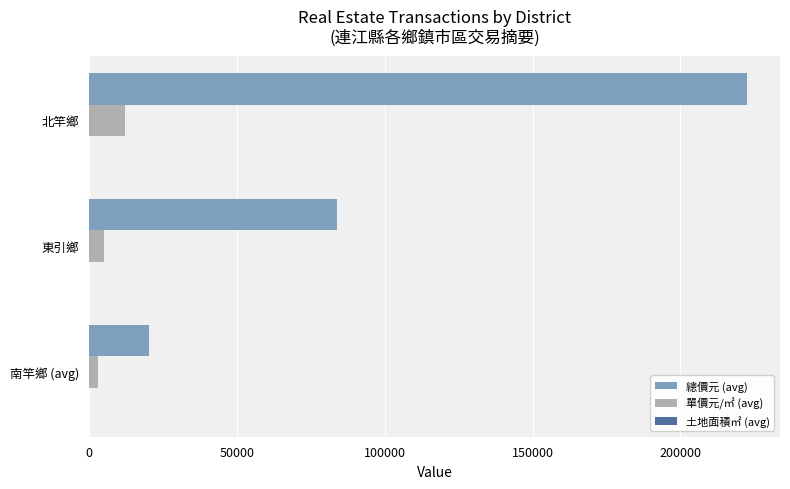

The value of 單價元/㎡ (avg) at 東引鄉 is 5027.0. True or false?

True